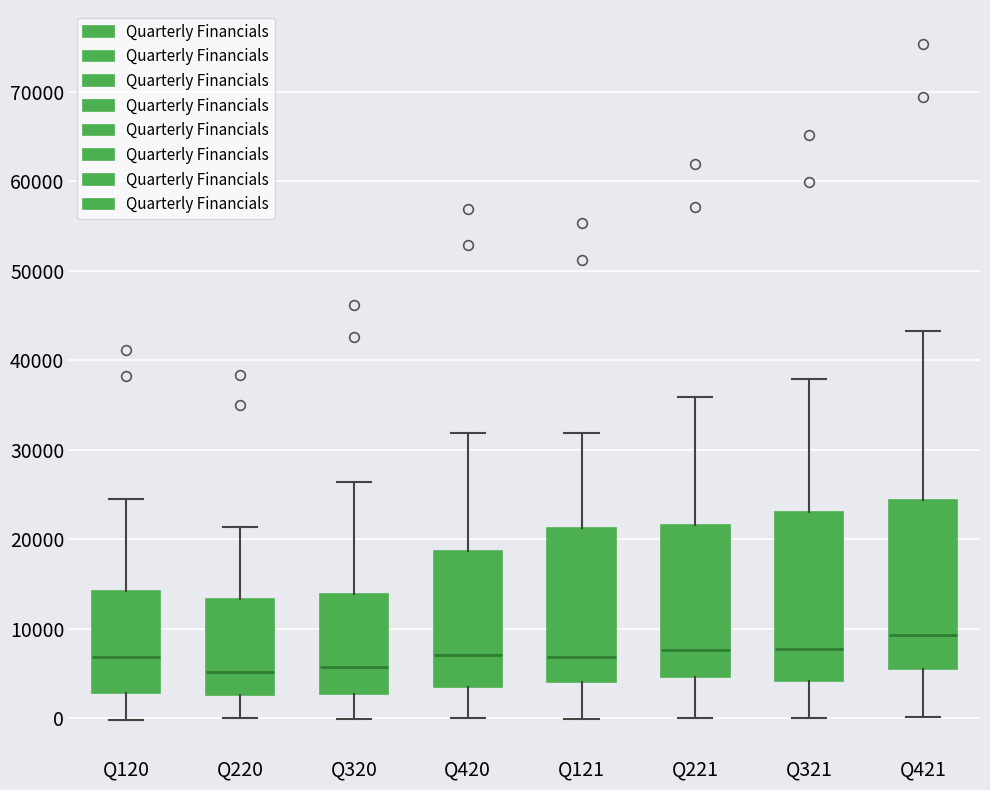

Reading left to right, transcribe this box plot: for each box, give where its median line is, the range the box spans, and where its two whiskers end, as read against the y-axis. The values are not printed on the chart, so give them approximately, as read against the axis.

Q120: median 7000, box 3000 to 14000, whiskers 0 to 25000
Q220: median 5000, box 3000 to 13000, whiskers 0 to 21000
Q320: median 6000, box 3000 to 14000, whiskers 0 to 26000
Q420: median 7000, box 3000 to 19000, whiskers 0 to 32000
Q121: median 7000, box 4000 to 21000, whiskers 0 to 32000
Q221: median 8000, box 5000 to 22000, whiskers 0 to 36000
Q321: median 8000, box 4000 to 23000, whiskers 0 to 38000
Q421: median 9000, box 6000 to 24000, whiskers 0 to 43000